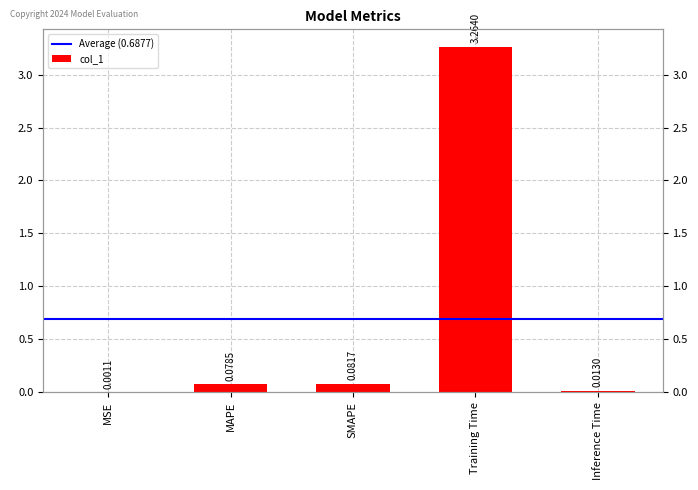

Is it true that the value at Inference Time is 0.0?

True